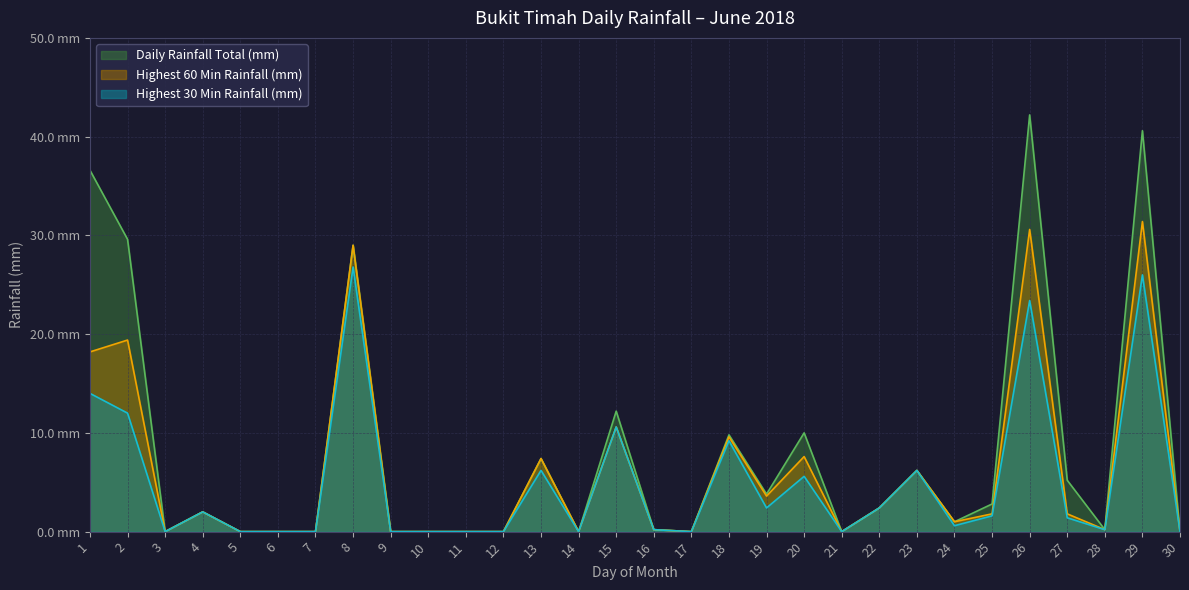

How many data points in Highest 30 Min Rainfall (mm) are less than 1?

15